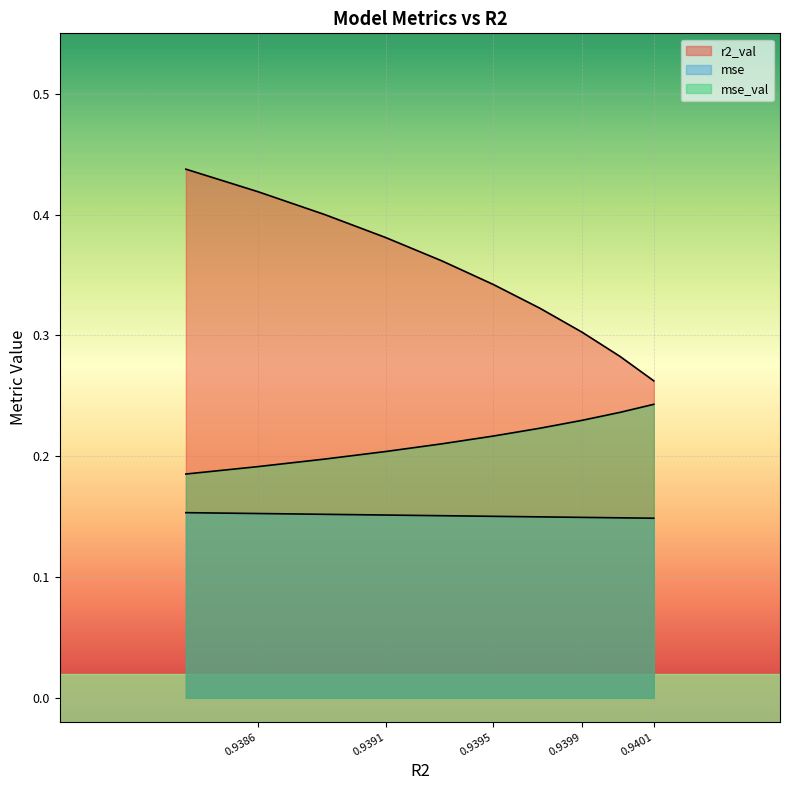

What is the value of the r2_val point at the 4th from the left?

0.3